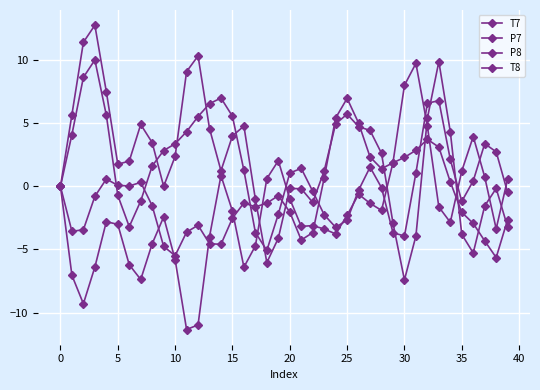

Does the chart have visible grid lines?

Yes